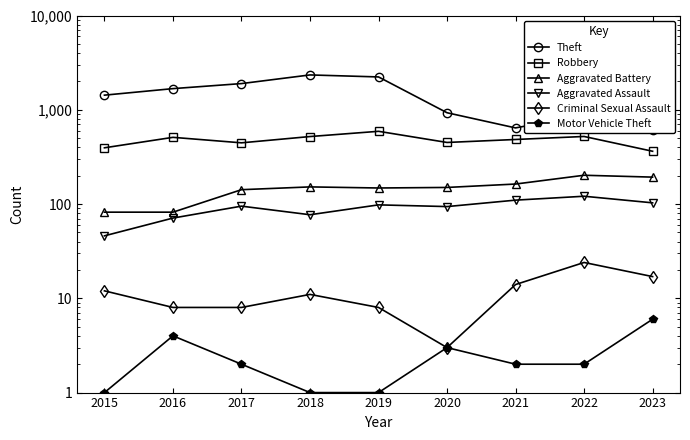

How many categories are shown in the chart?

9